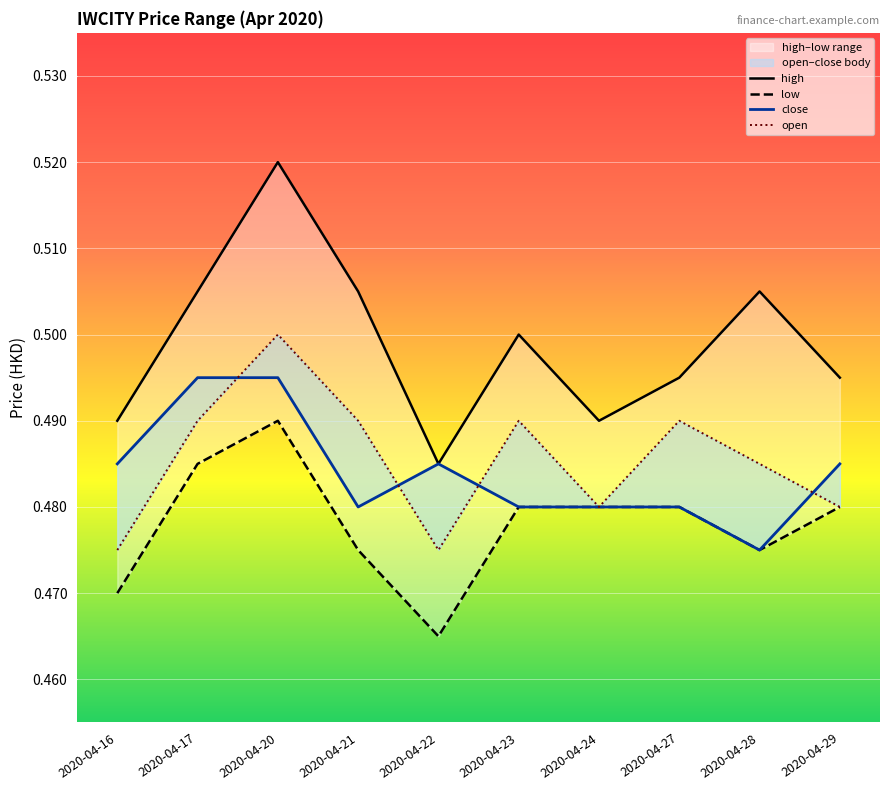

Count the open values in the range 0 to 1.

10